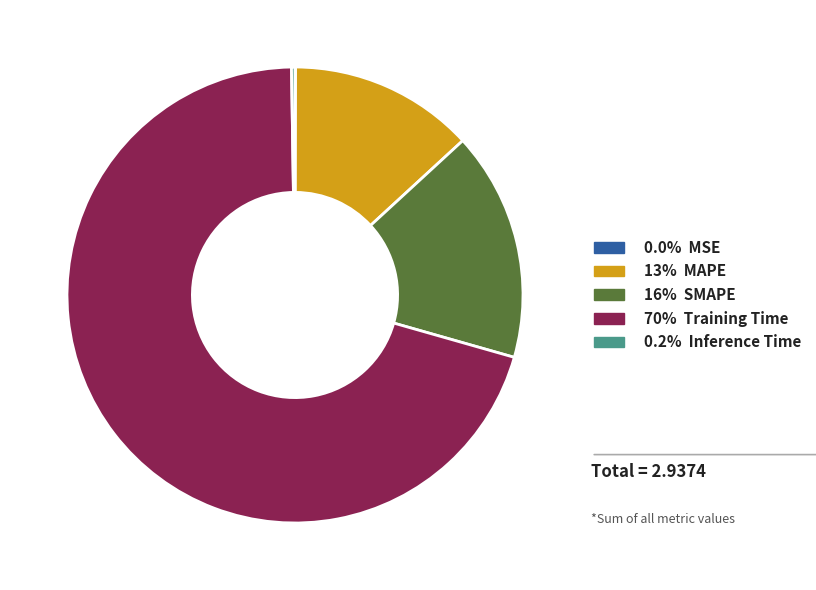

Is there any slice that represents more than half of the pie?

Yes